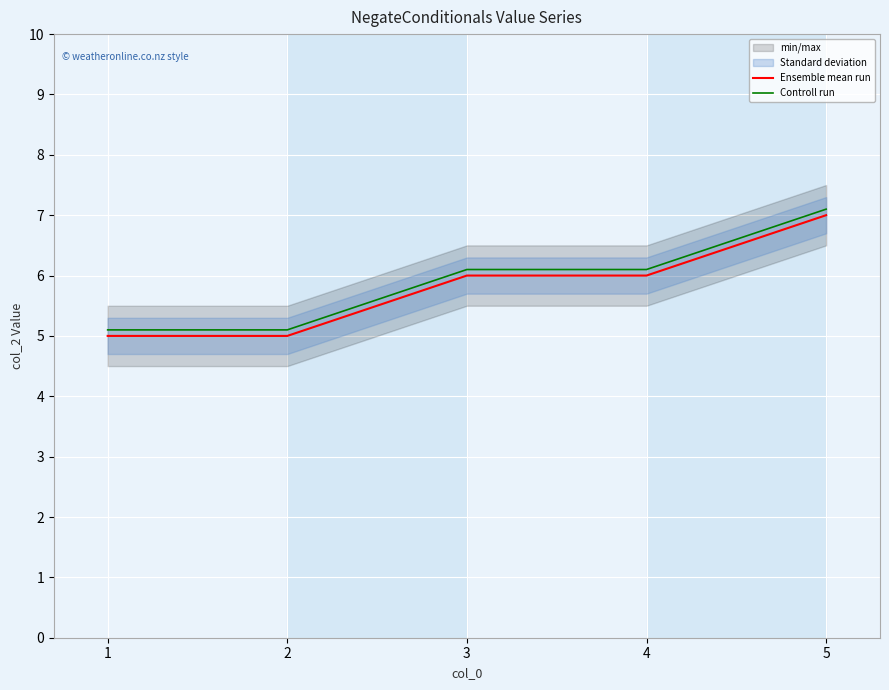

At which label is Ensemble mean run closest to 6?

3